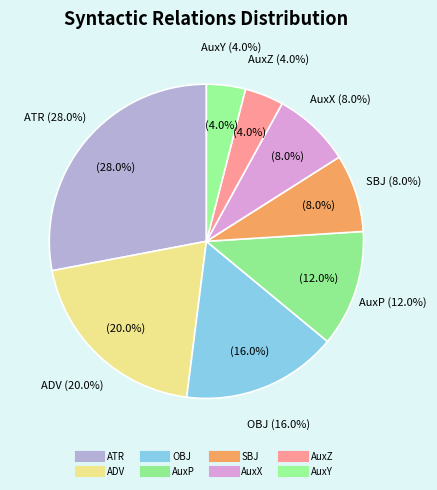

Rank the categories by value from lowest to highest.

AuxZ, AuxY, SBJ, AuxX, AuxP, OBJ, ADV, ATR